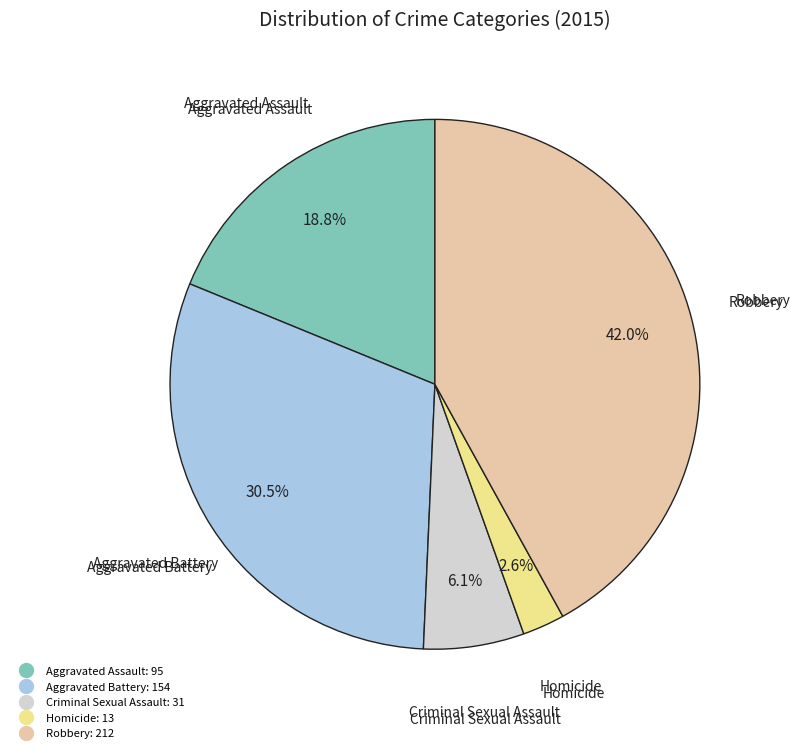

Count the number of slices in the pie.

5